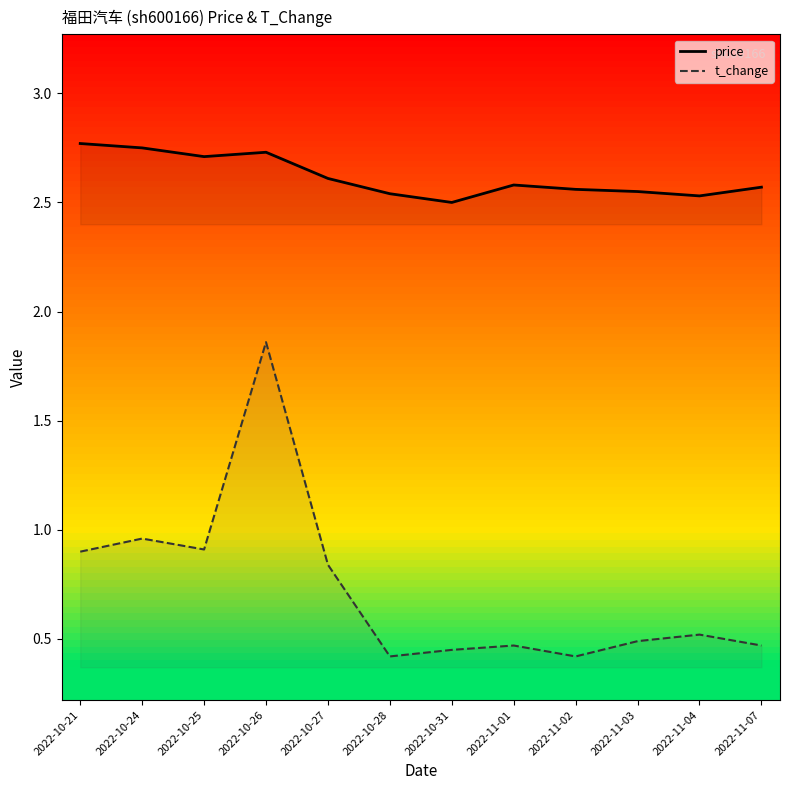

What is the sum of all t_change values?

8.7